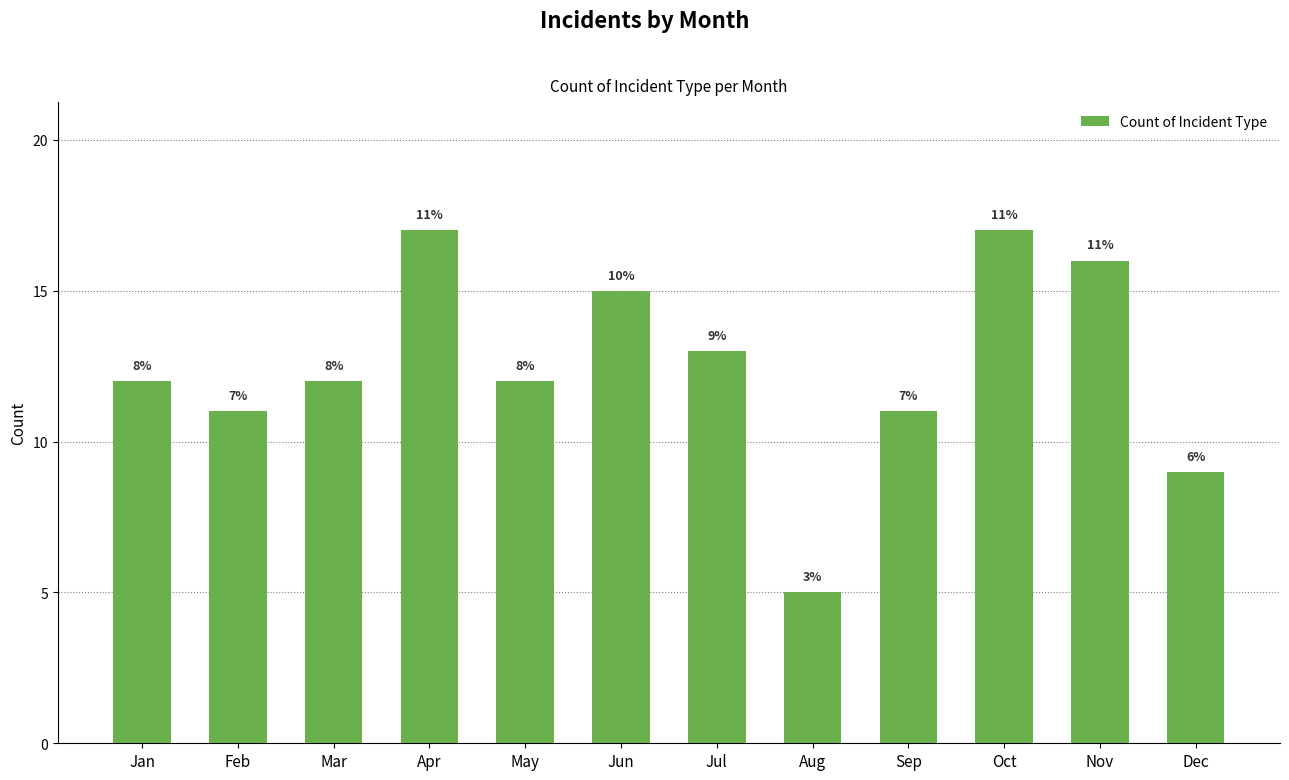

At which category does the chart reach its peak across all series?

Apr